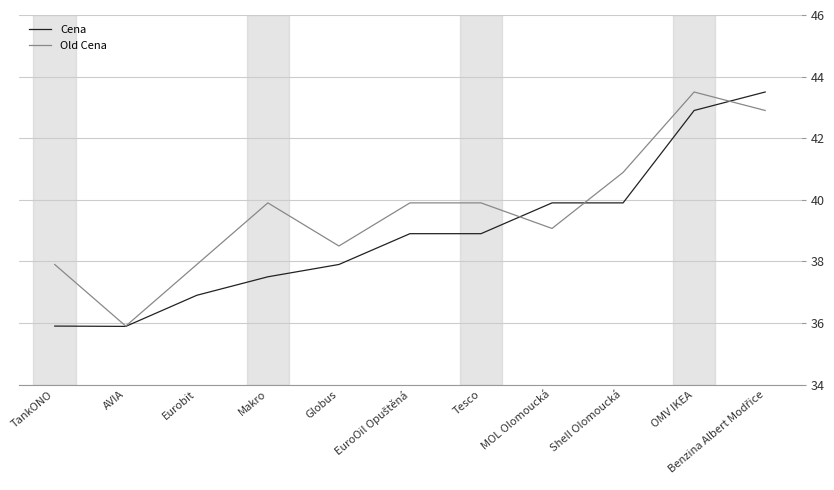

Which series has the largest total across all categories?

Old Cena